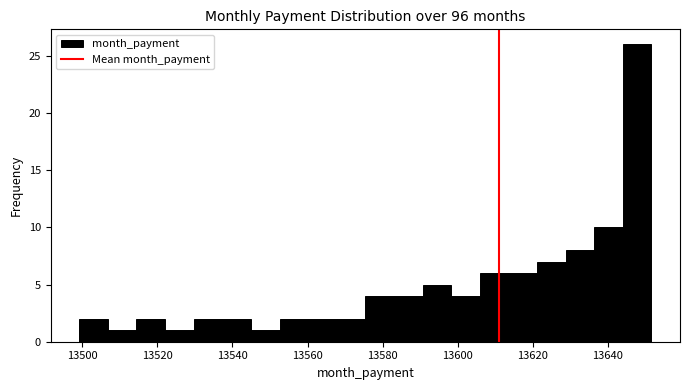

Around what value on the x-axis is the tallest bar? Give the approximate position of its centre, as read against the axis.

13648